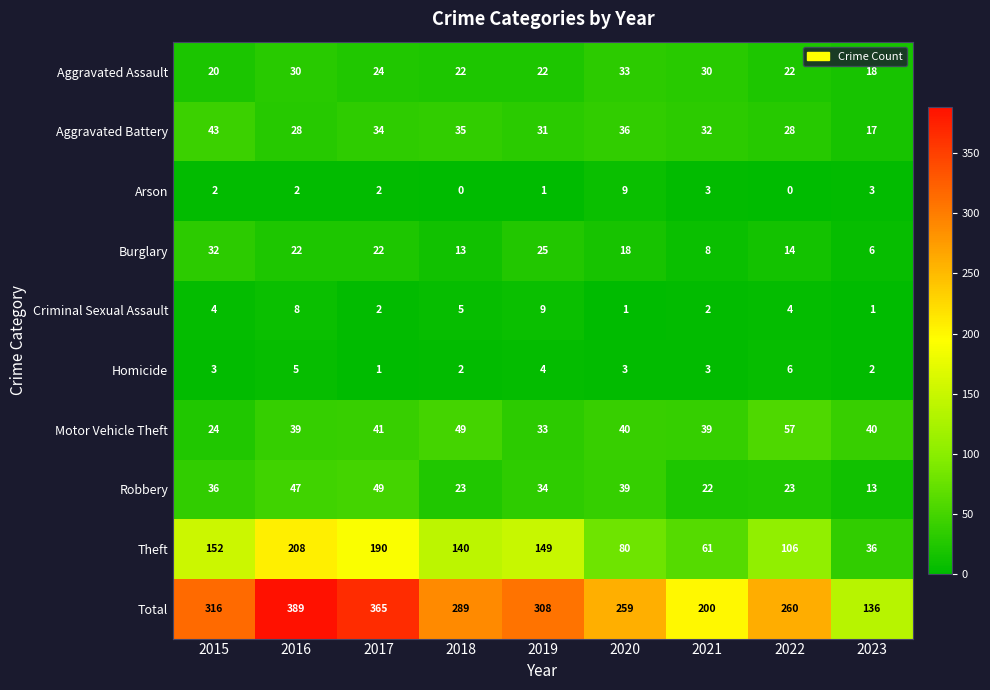

At which label does Motor Vehicle Theft first exceed 40?

2017